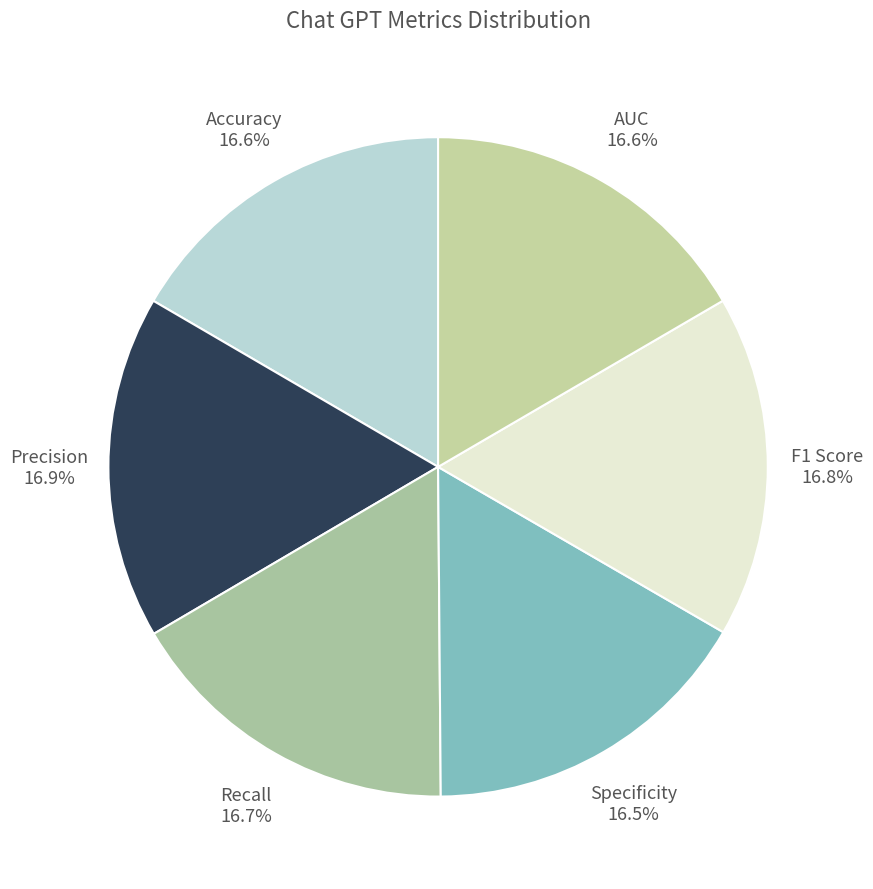

To the nearest percent, what is the combined percentage of F1 Score and AUC?

33%